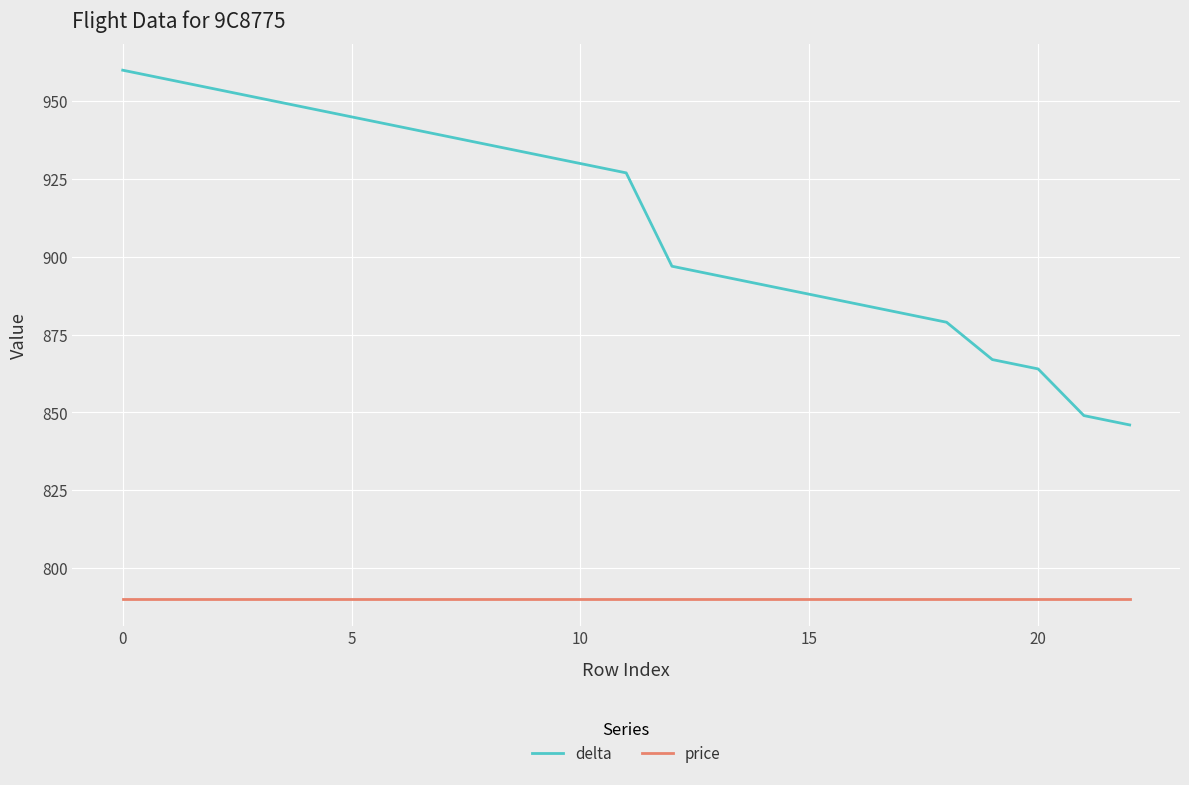

What is the smallest value displayed?

790